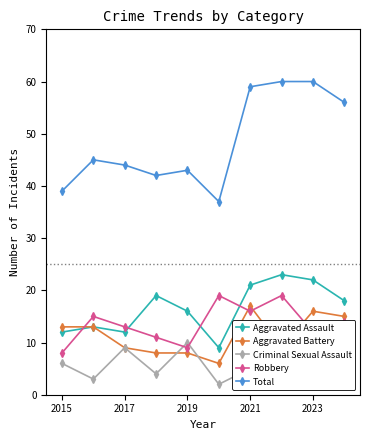

The Total series shows 58 at 2019. True or false?

False